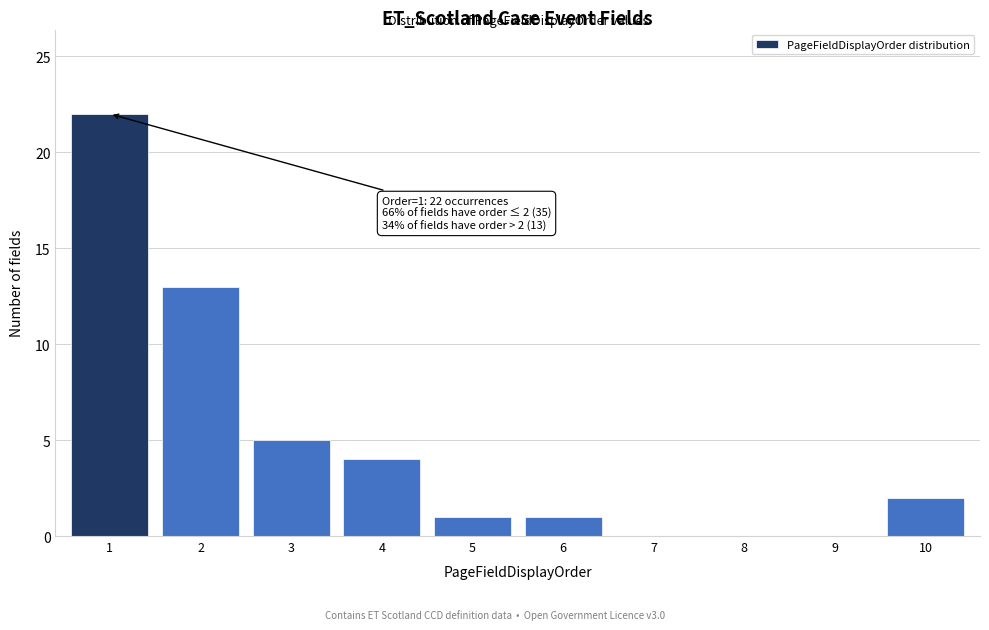

Reading left to right, extract all data points from this chart.

1=22	2=13	3=5	4=4	5=1	6=1	7=0	8=0	9=0	10=2